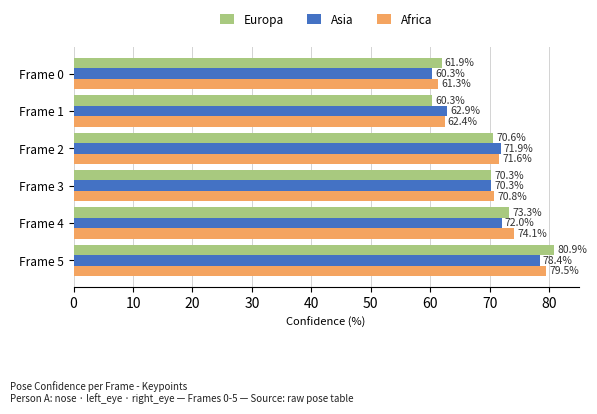

List the labels in order of Africa value, smallest first.

Frame 0, Frame 1, Frame 3, Frame 2, Frame 4, Frame 5